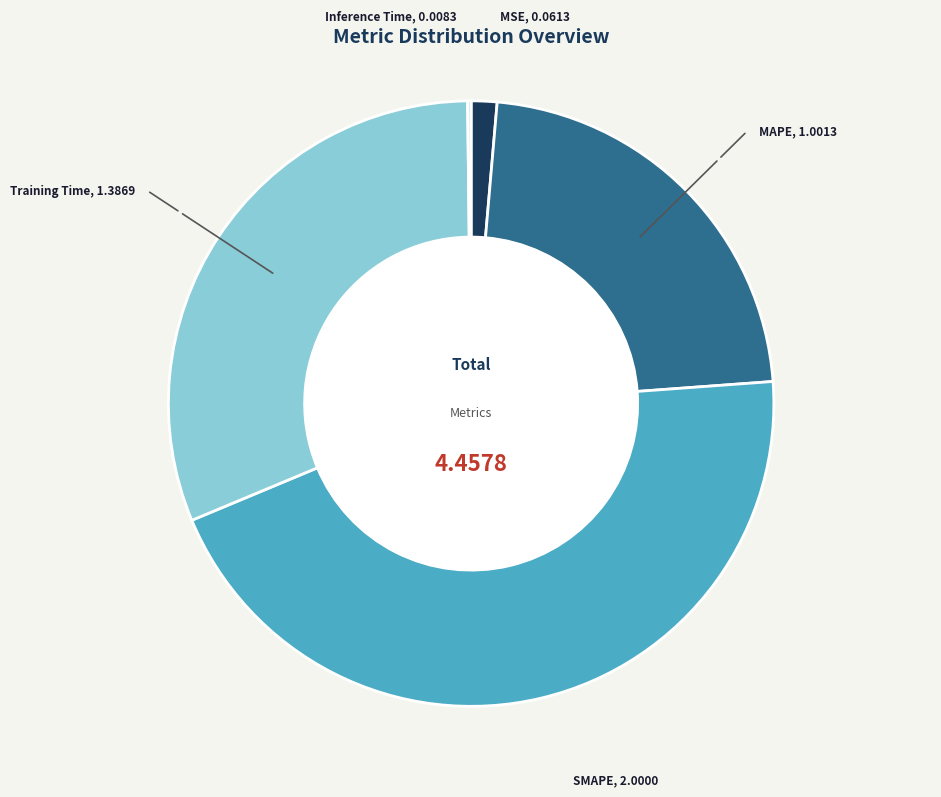

What is the largest slice in the pie chart?

SMAPE